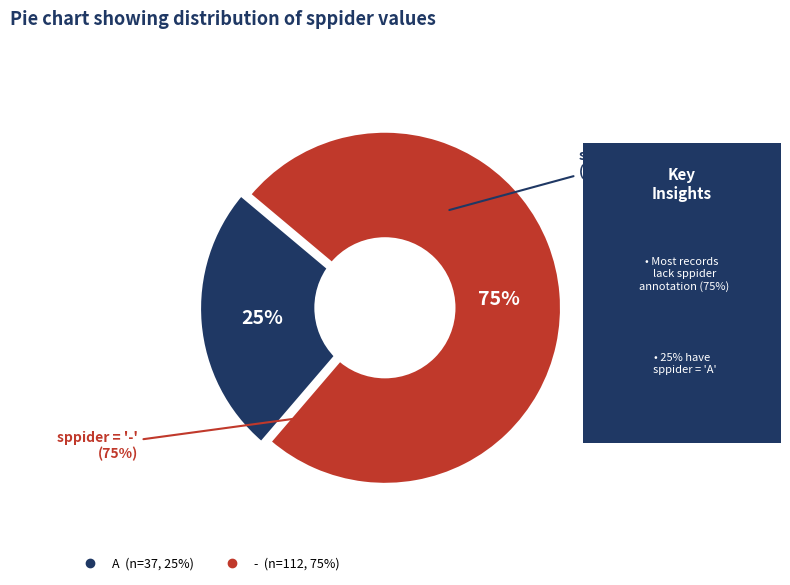

To the nearest percent, what is the average slice percentage?

50%